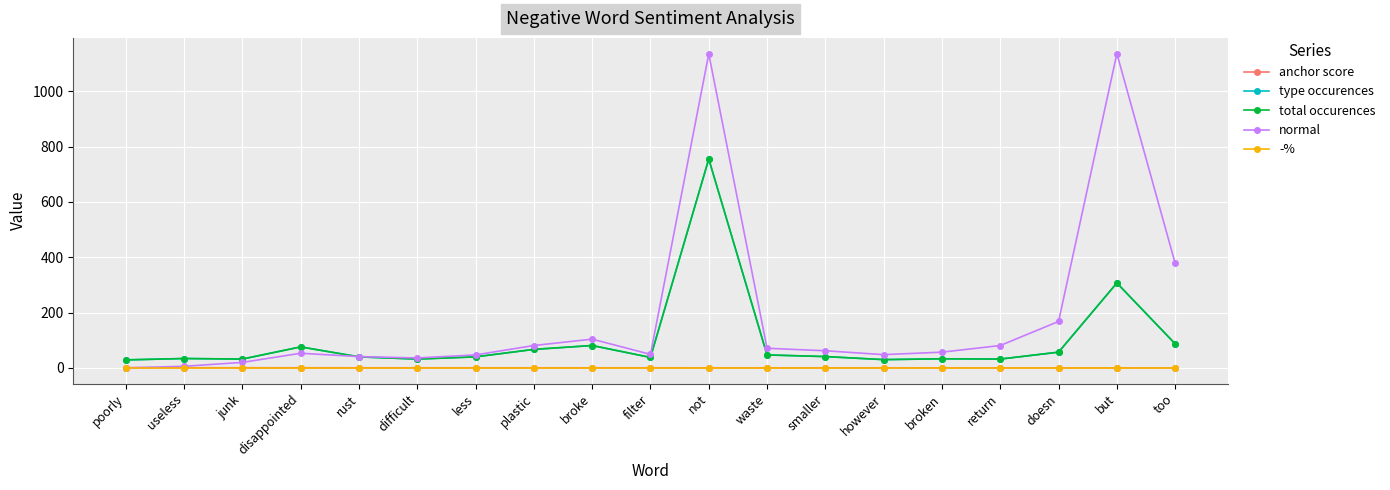

Does the chart have visible grid lines?

Yes